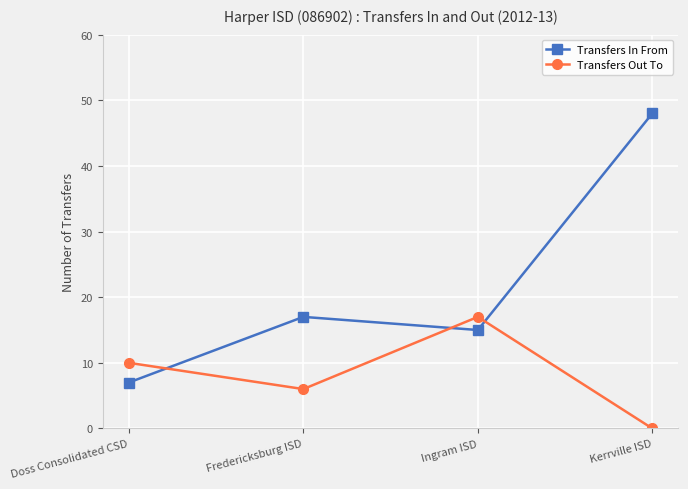

At which label does Transfers In From reach its minimum?

Doss Consolidated CSD